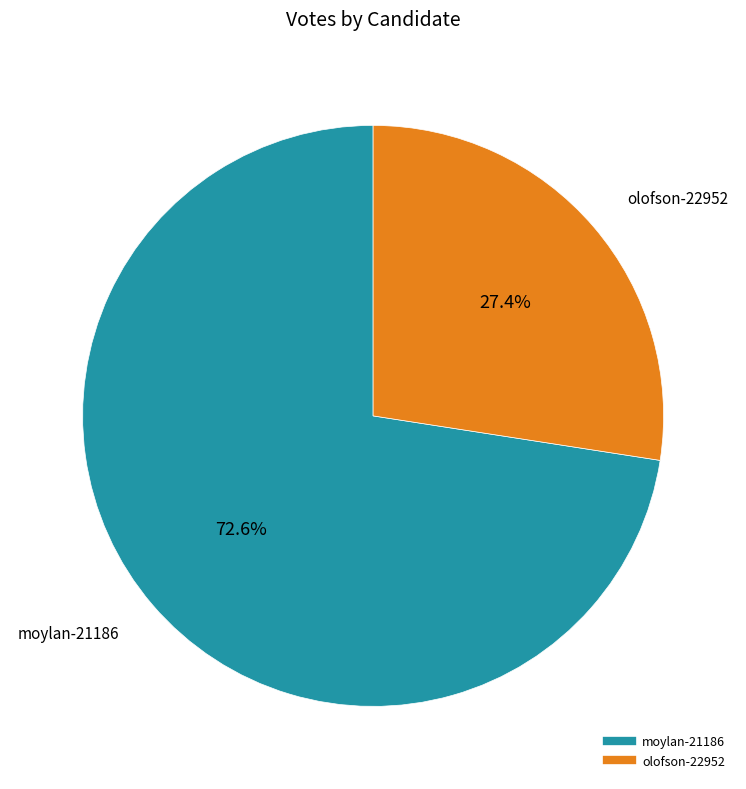

Which category accounts for the majority?

moylan-21186